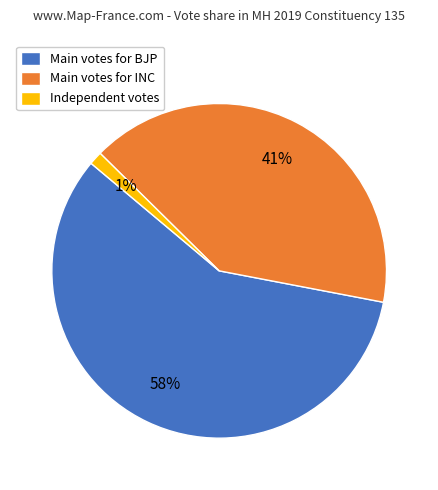

Which slice is the smallest?

Independent votes